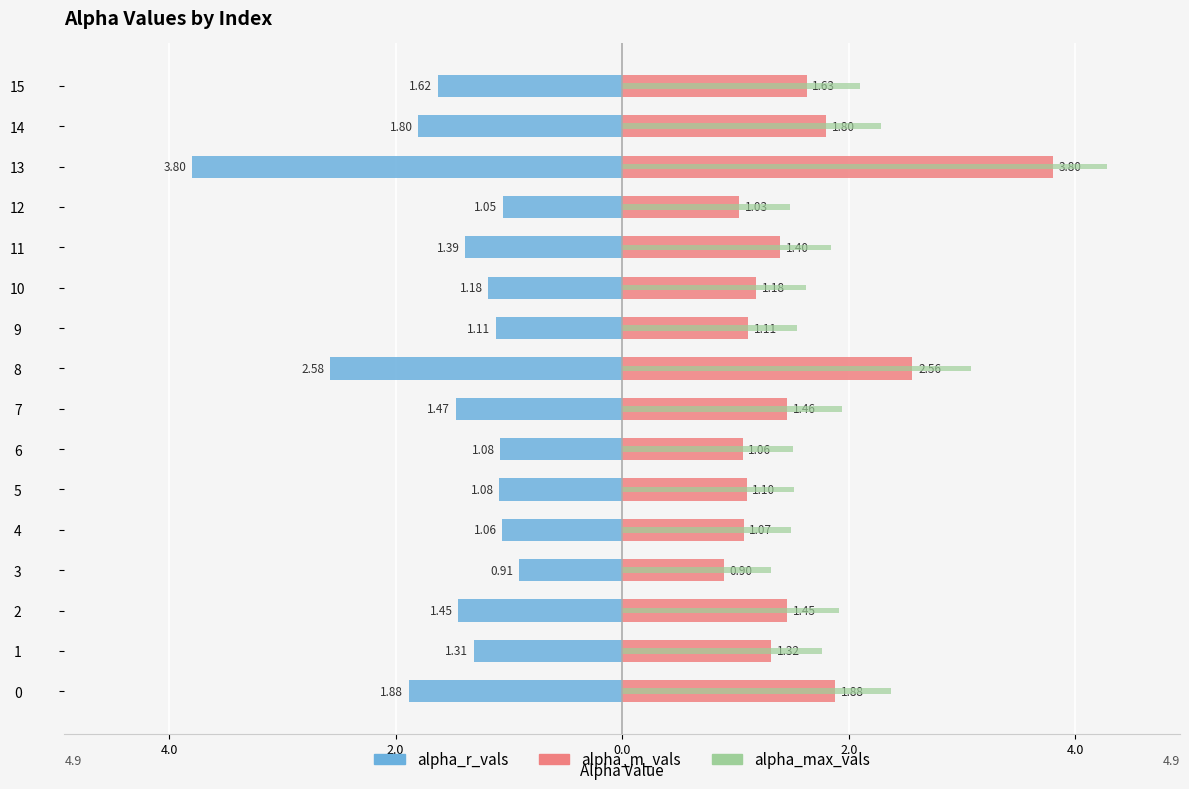

Is the value of alpha_max_vals at 3 greater than the value of alpha_r_vals at 11?

Yes